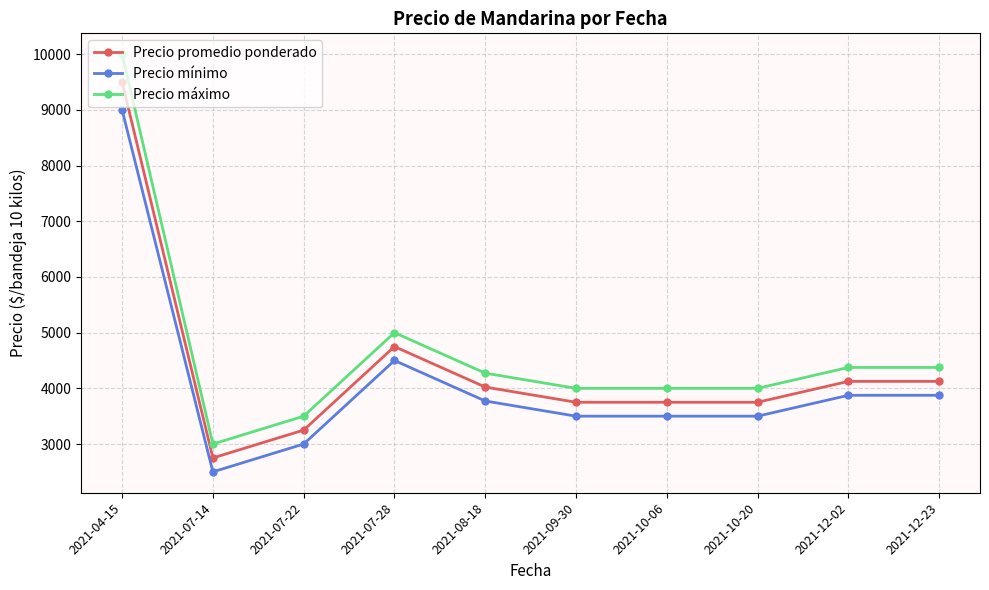

How many values in the Precio promedio ponderado series exceed 4022?

5